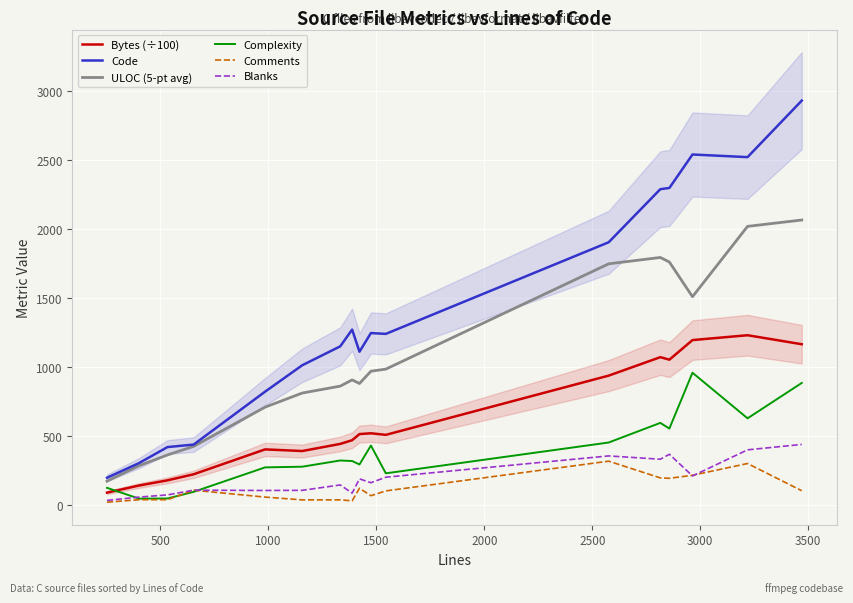

How many lines are shown in the chart?

6